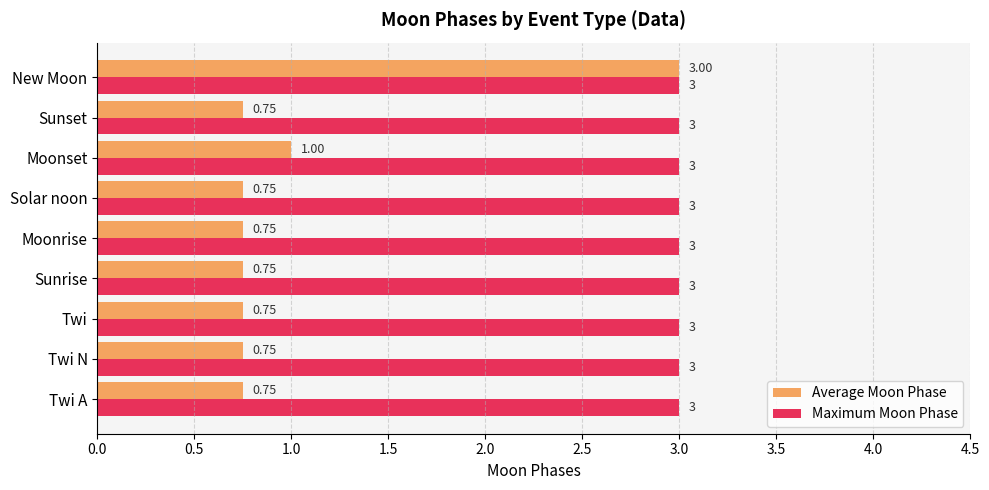

Which series has the largest total across all categories?

Maximum Moon Phase